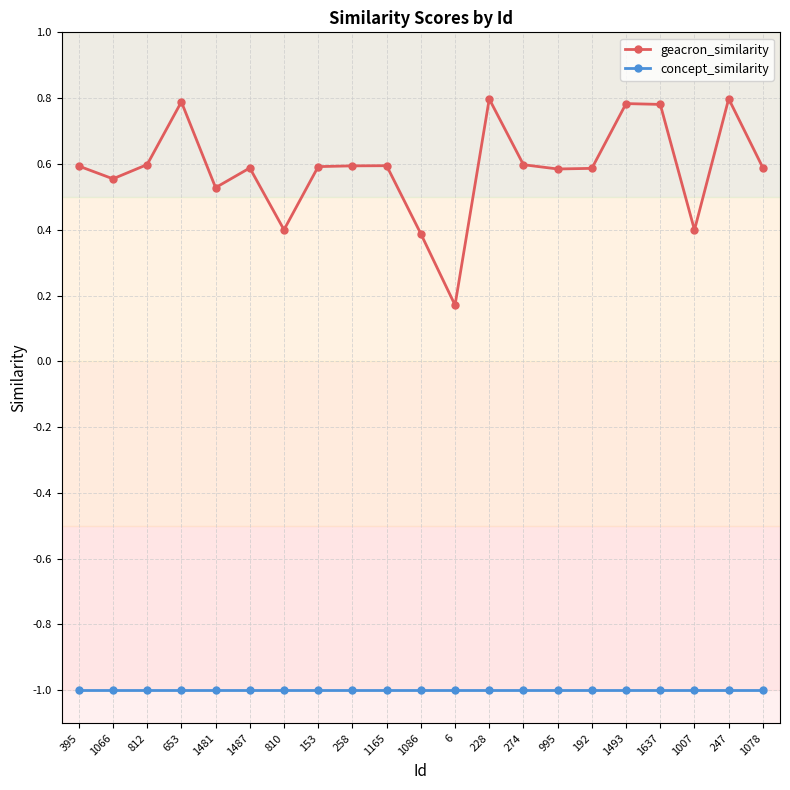

At which category does geacron_similarity reach its first local peak?

653